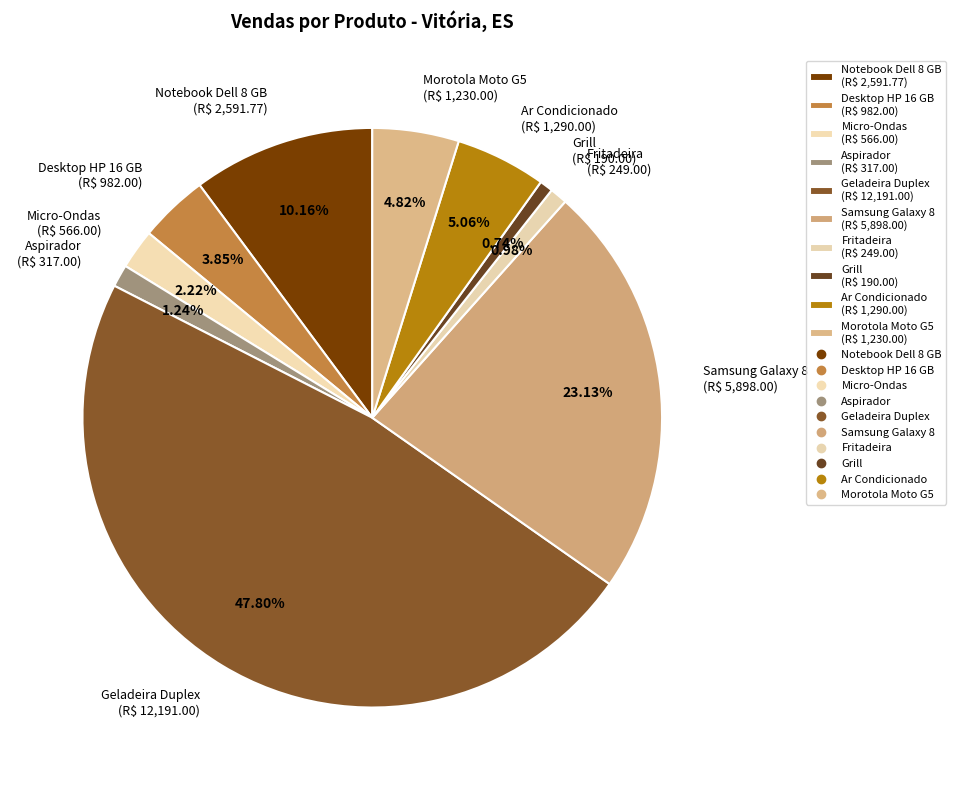

How many slices are in this pie chart?

10